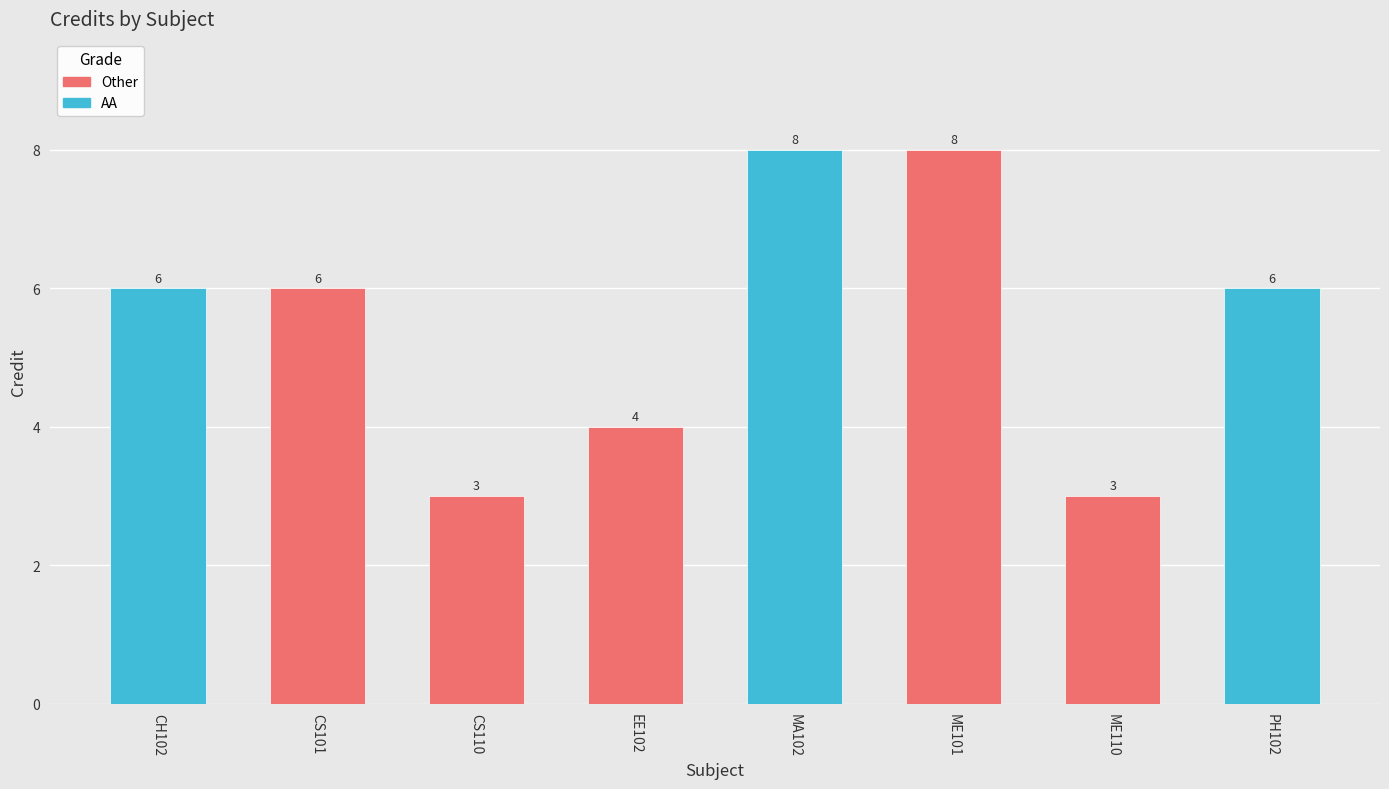

How many Credit values are between 4 and 8?

6